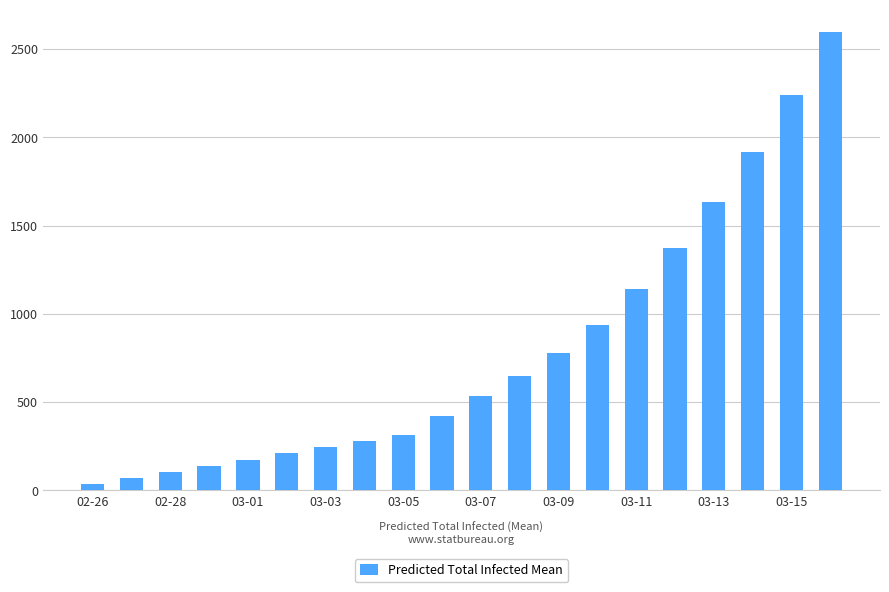

Count the number of categories in the chart.

20